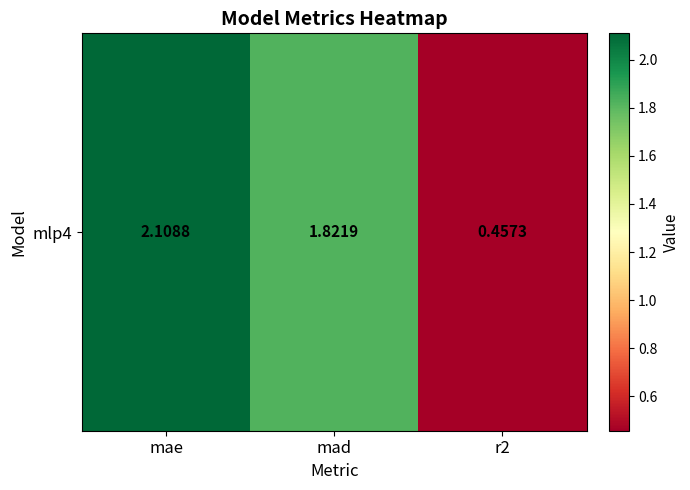

How many categories are shown in the chart?

3